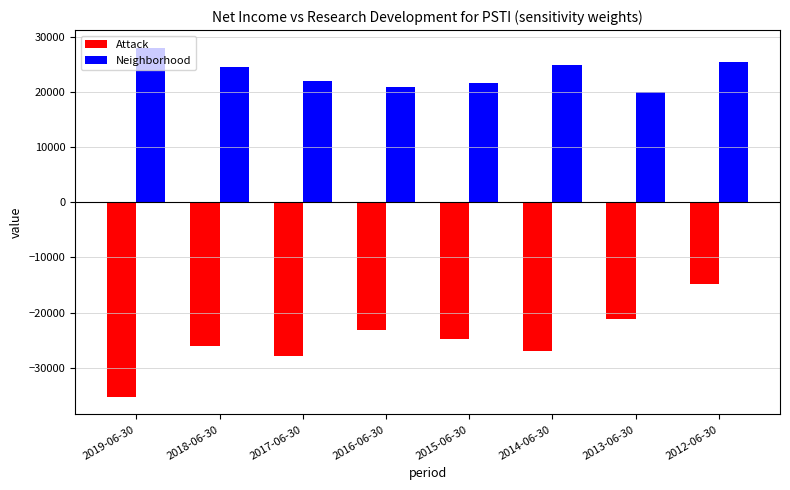

At 2018-06-30, list the series in order from largest to smallest.

Neighborhood, Attack